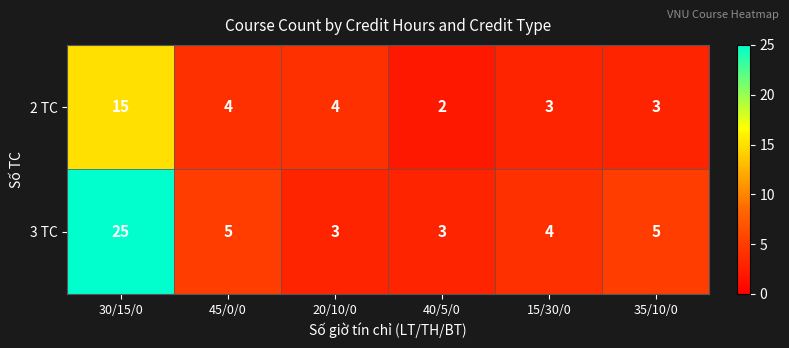

Which series has the largest range (max minus min)?

3 TC